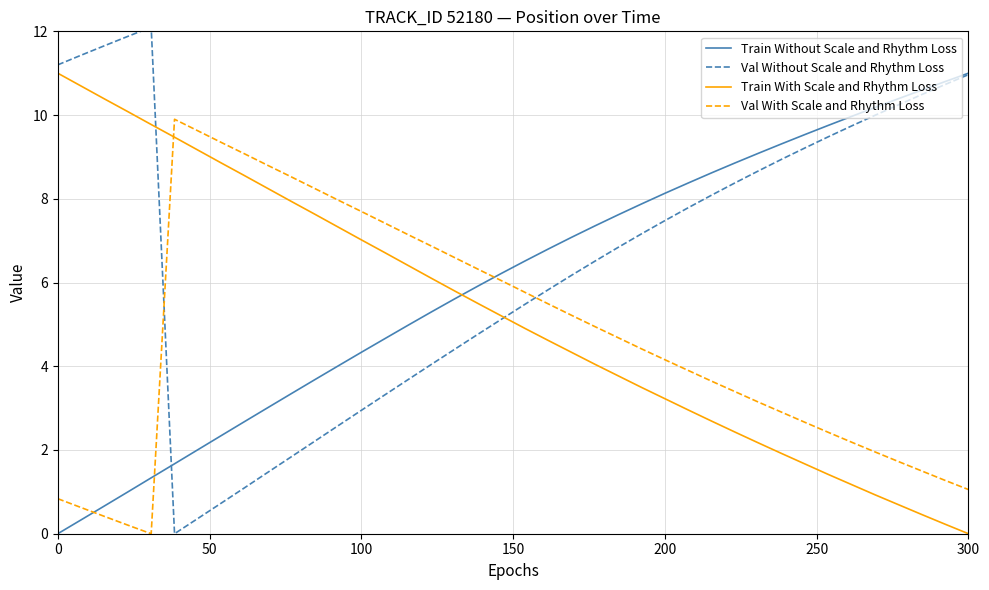

Which series ends up on top after the final intersection of Val With Scale and Rhythm Loss and Train With Scale and Rhythm Loss?

Val With Scale and Rhythm Loss